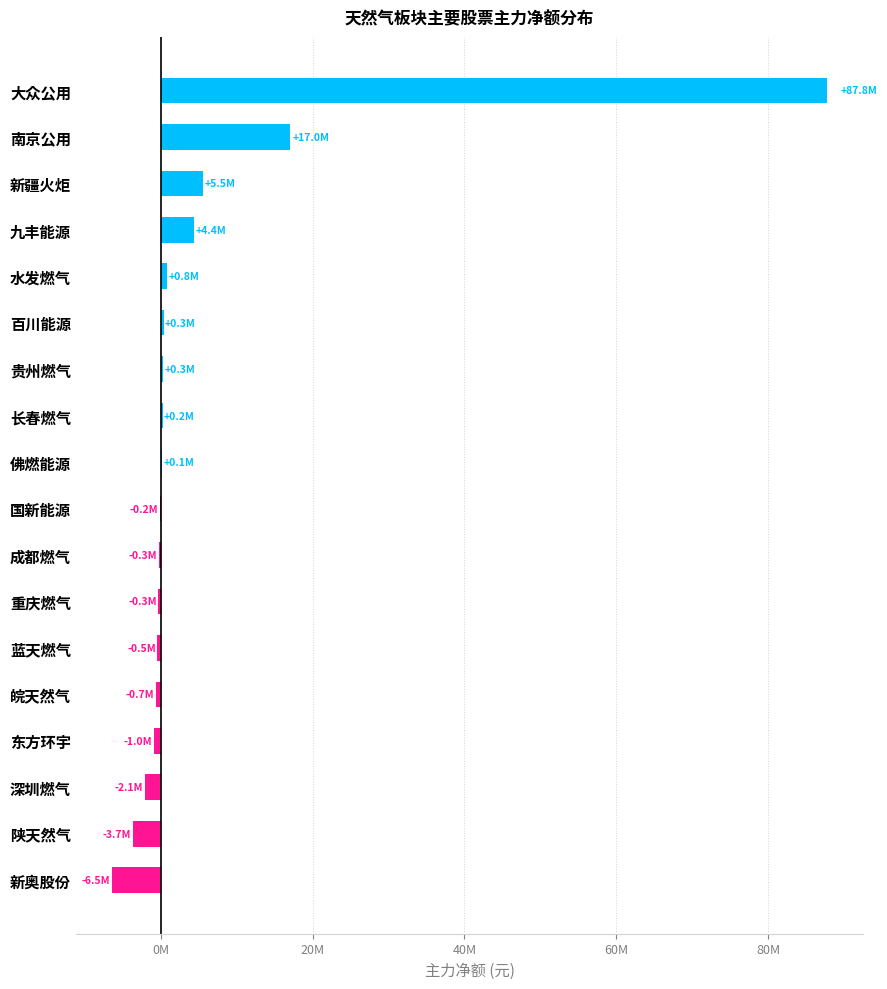

How many values are below zero?

9